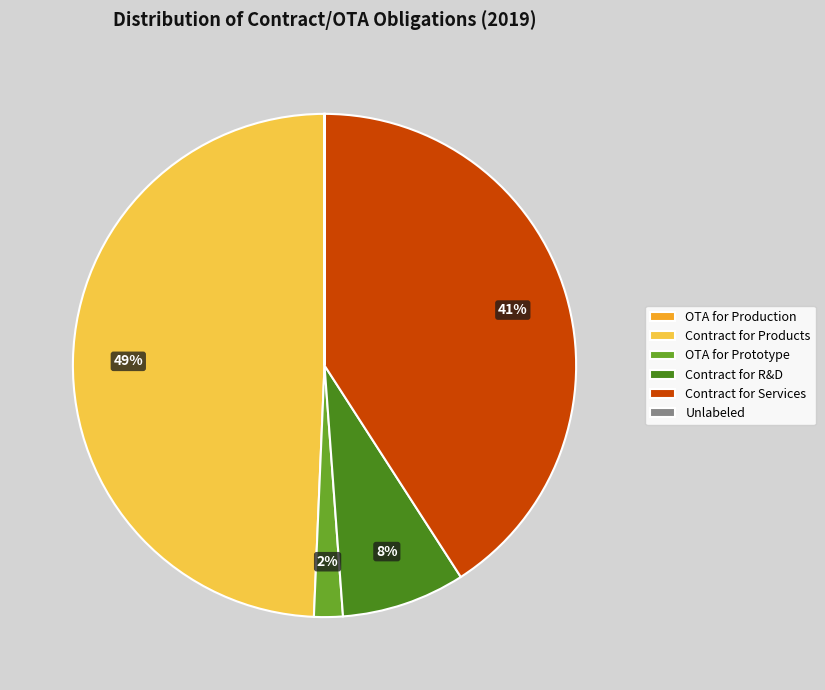

To the nearest percent, what portion does OTA for Prototype represent?

2%